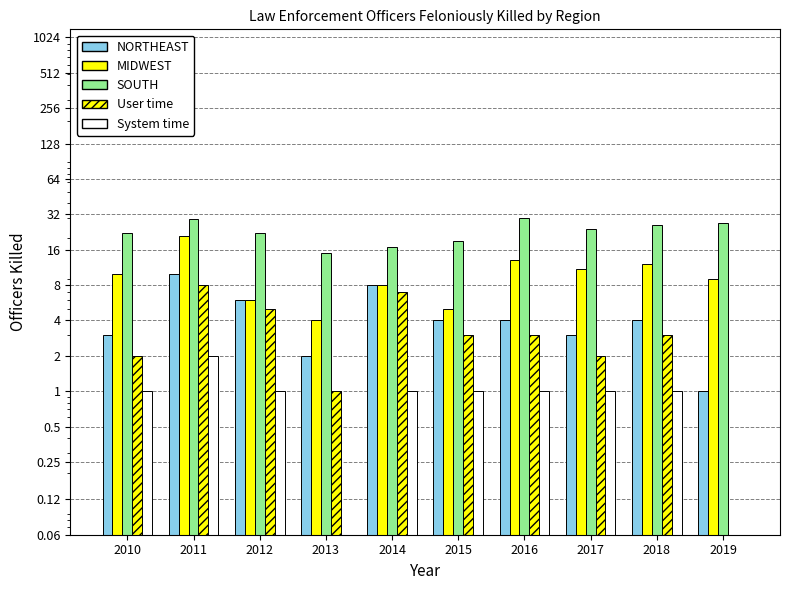

How many bars are there in each group?

5